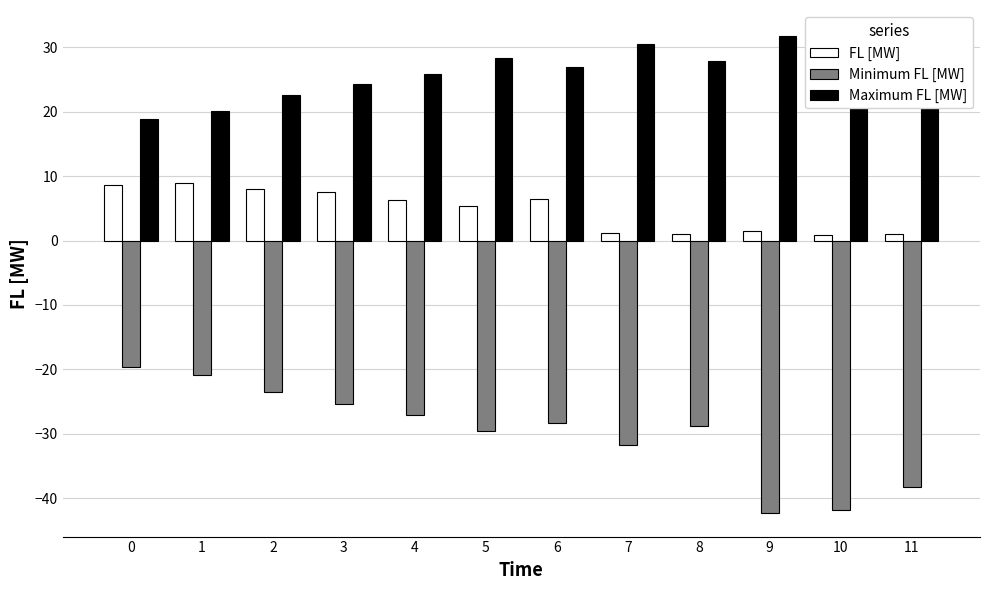

How many values in the Maximum FL [MW] series are below 27?

6